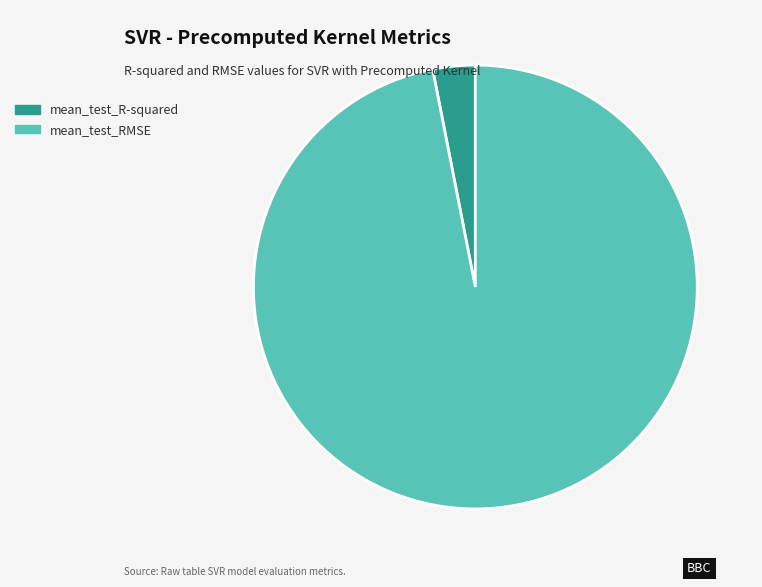

True or false: mean_test_RMSE accounts for 83% of the total.

False